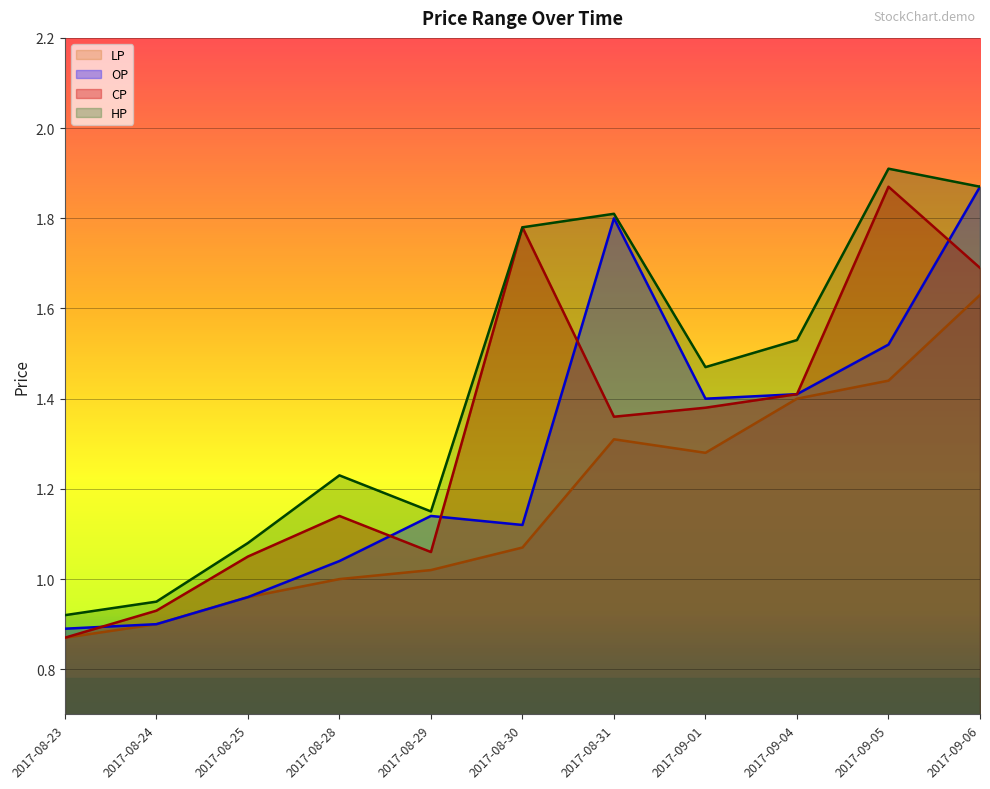

Rank the series at 2017-09-01 from highest to lowest value.

HP, OP, CP, LP